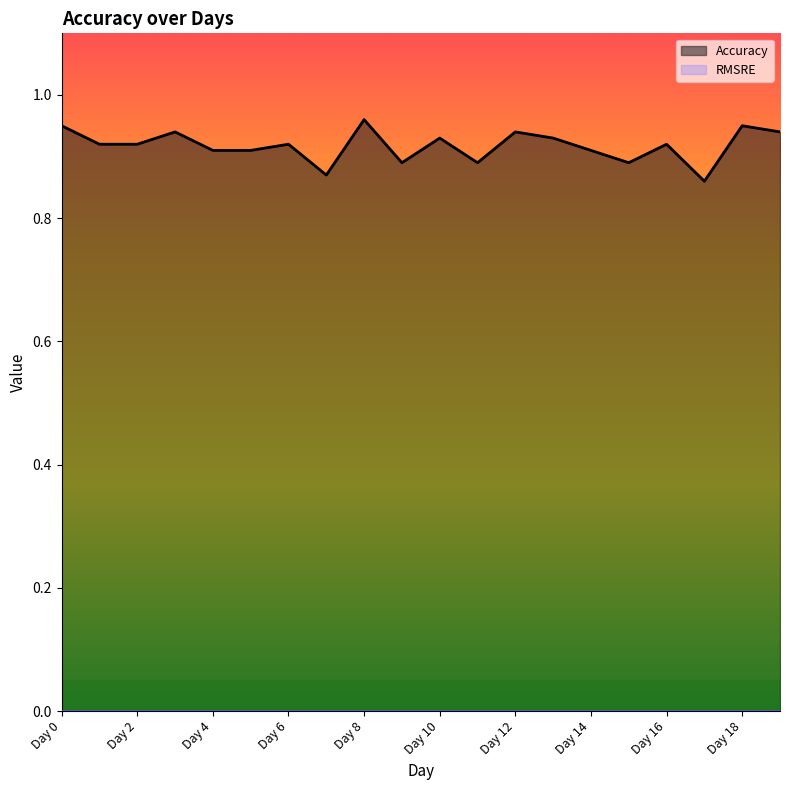

Does the chart display data point markers on the line(s)?

No